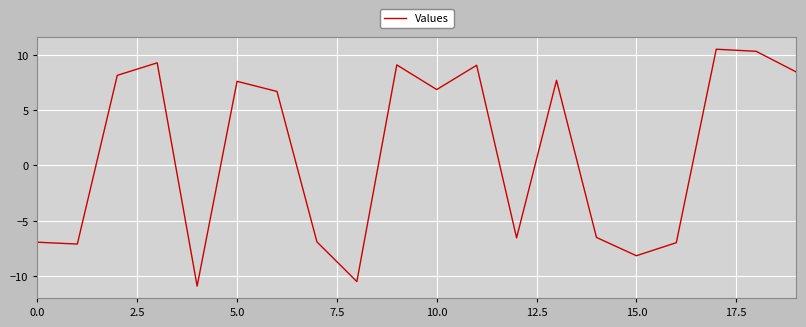

What is the greatest value displayed?

10.6